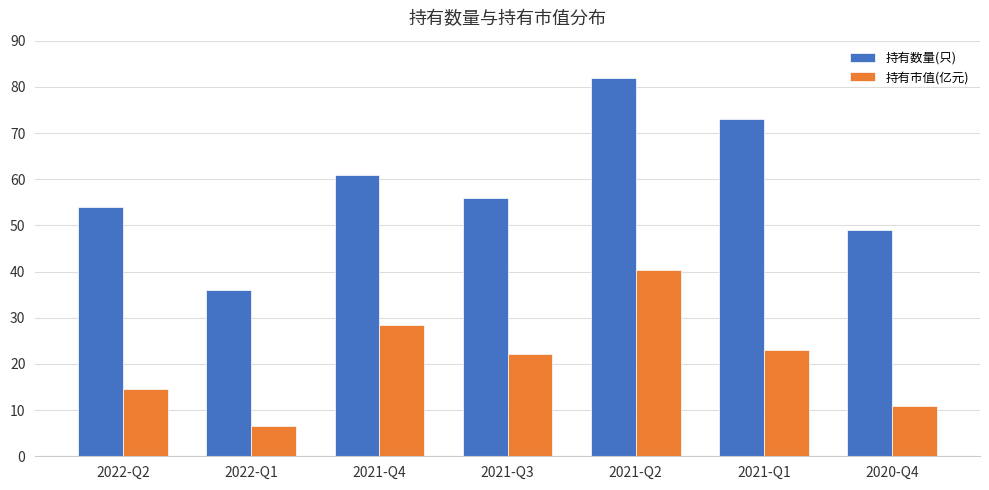

What are all the series names shown in the legend?

持有数量(只), 持有市值(亿元)